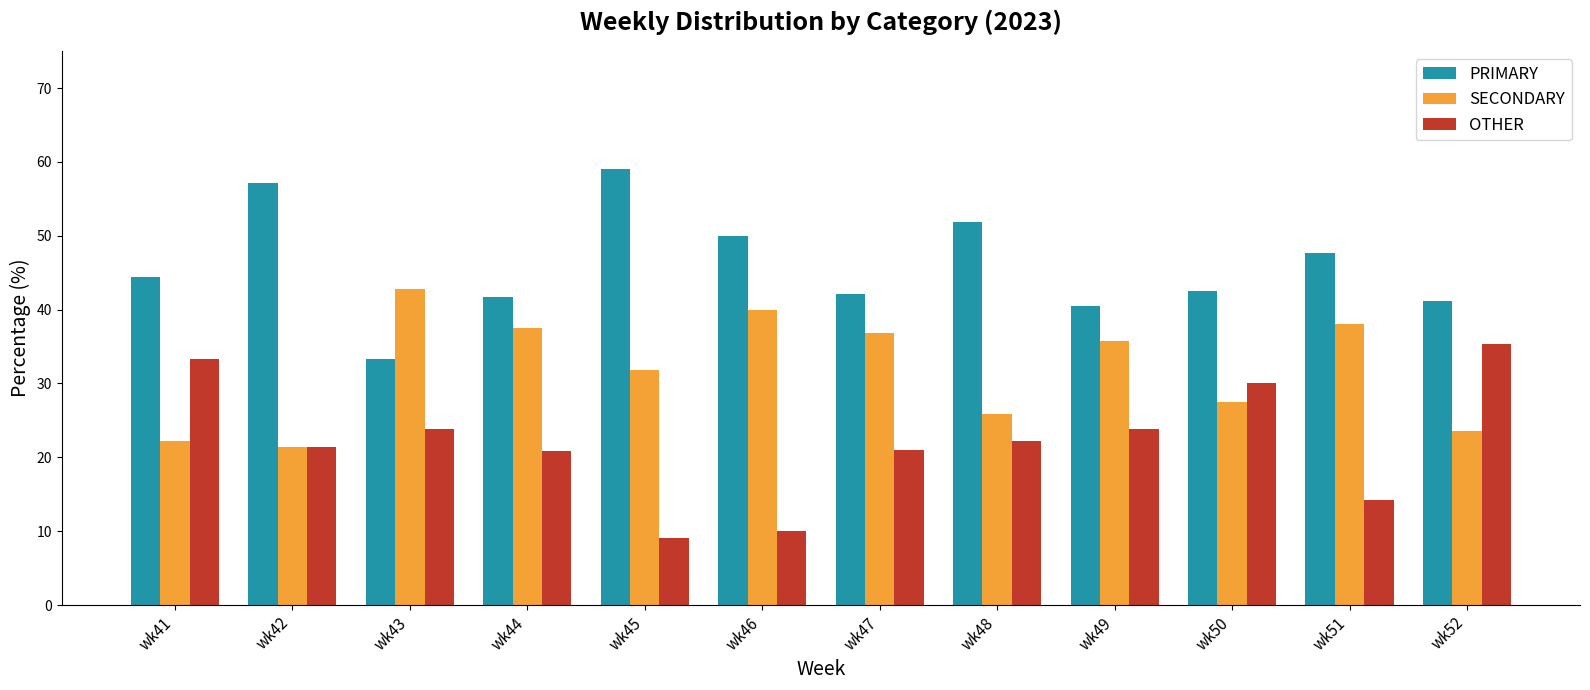

What is the difference between the second highest and second lowest values in the PRIMARY series?

16.7